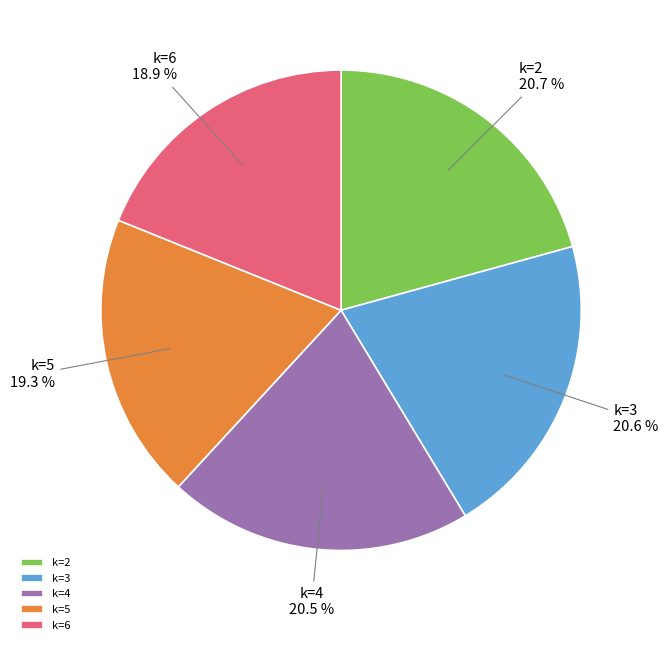

Do k=4 and k=3 together represent more than half of the pie?

No